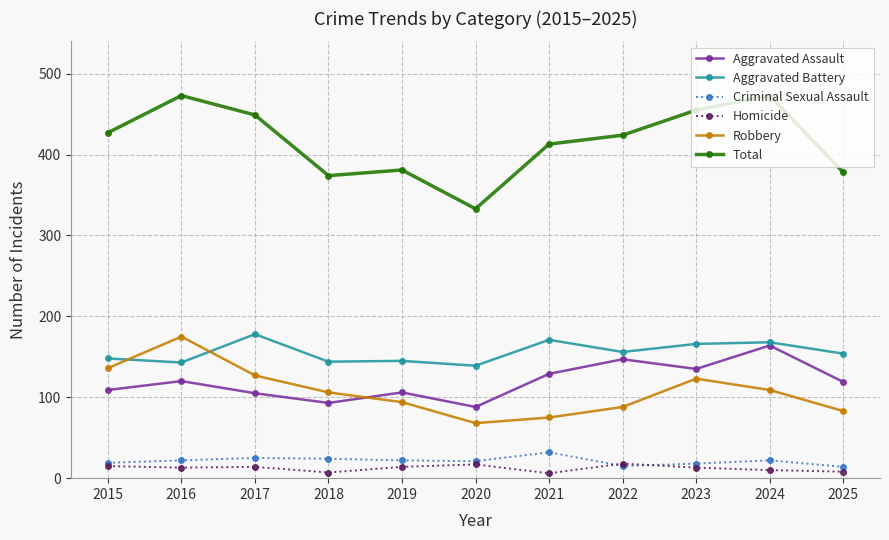

At how many categories does at least one series exceed 248?

11